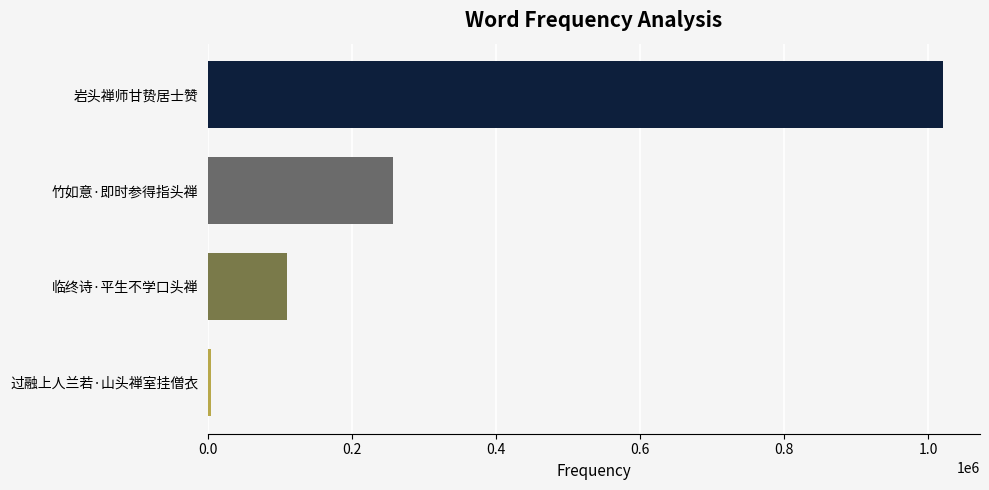

What is the ratio of the value at 岩头禅师甘贽居士赞 to the value at 临终诗·平生不学口头禅?

9.3